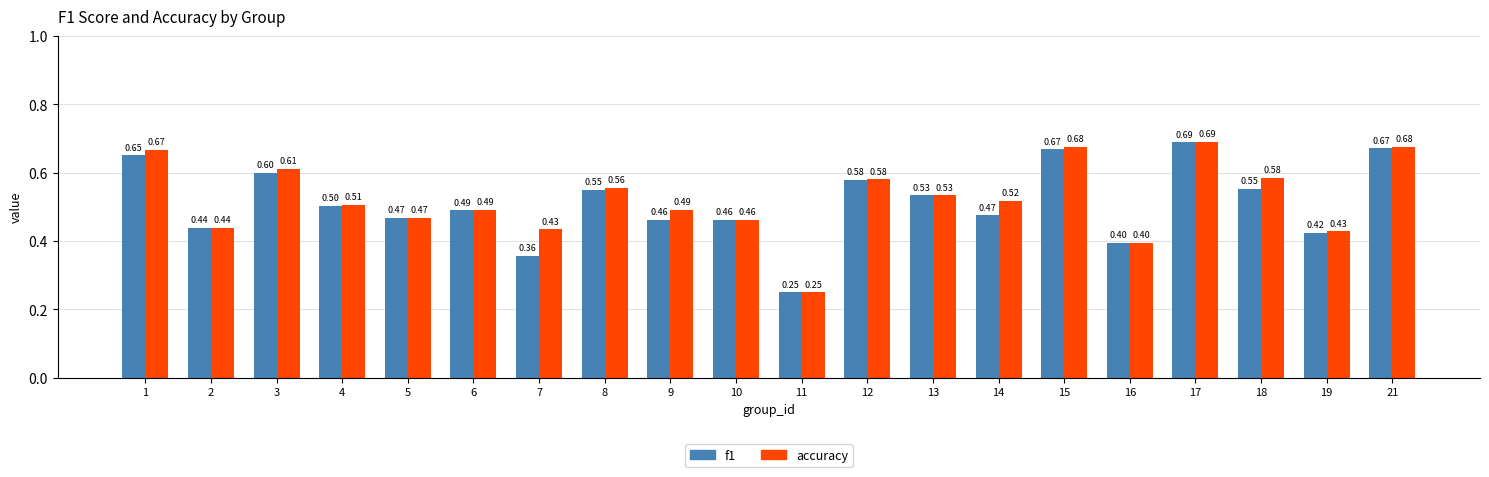

What is the difference between the maximum and second lowest values in the f1 series?

0.3